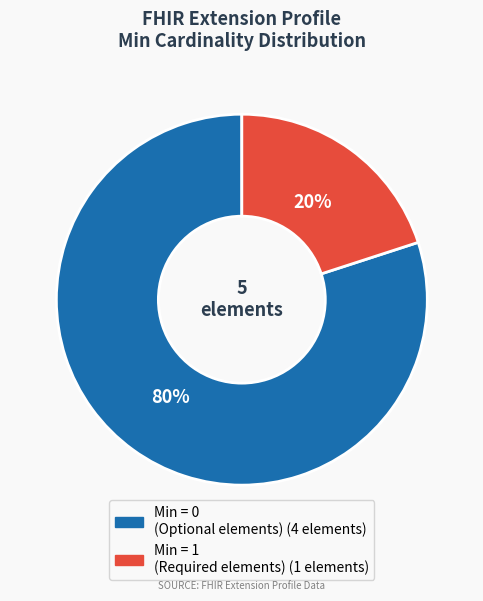

To the nearest percent, what is the average slice percentage?

50%